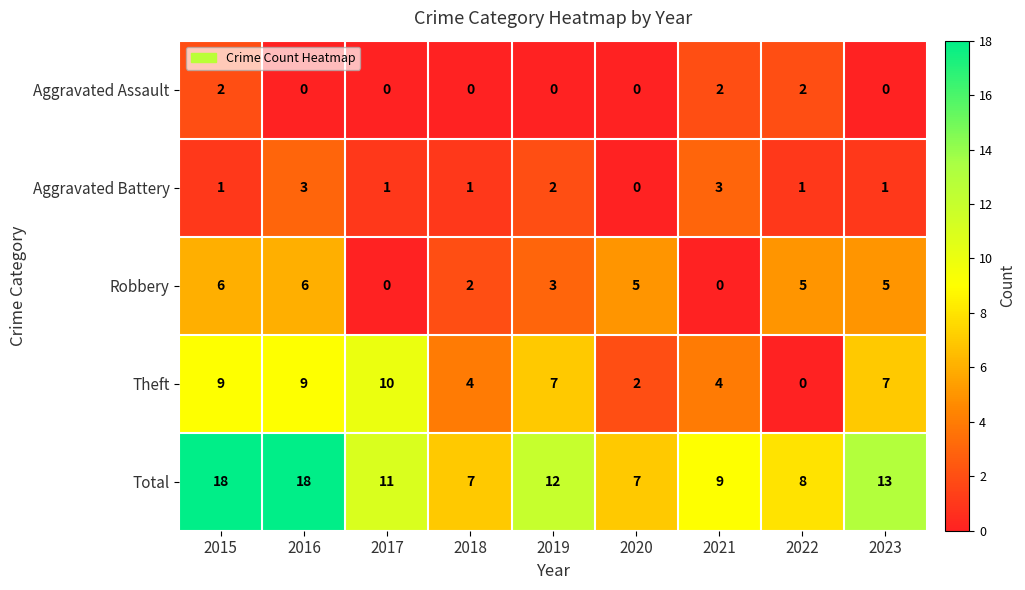

The Total series shows 11 at 2020. True or false?

False